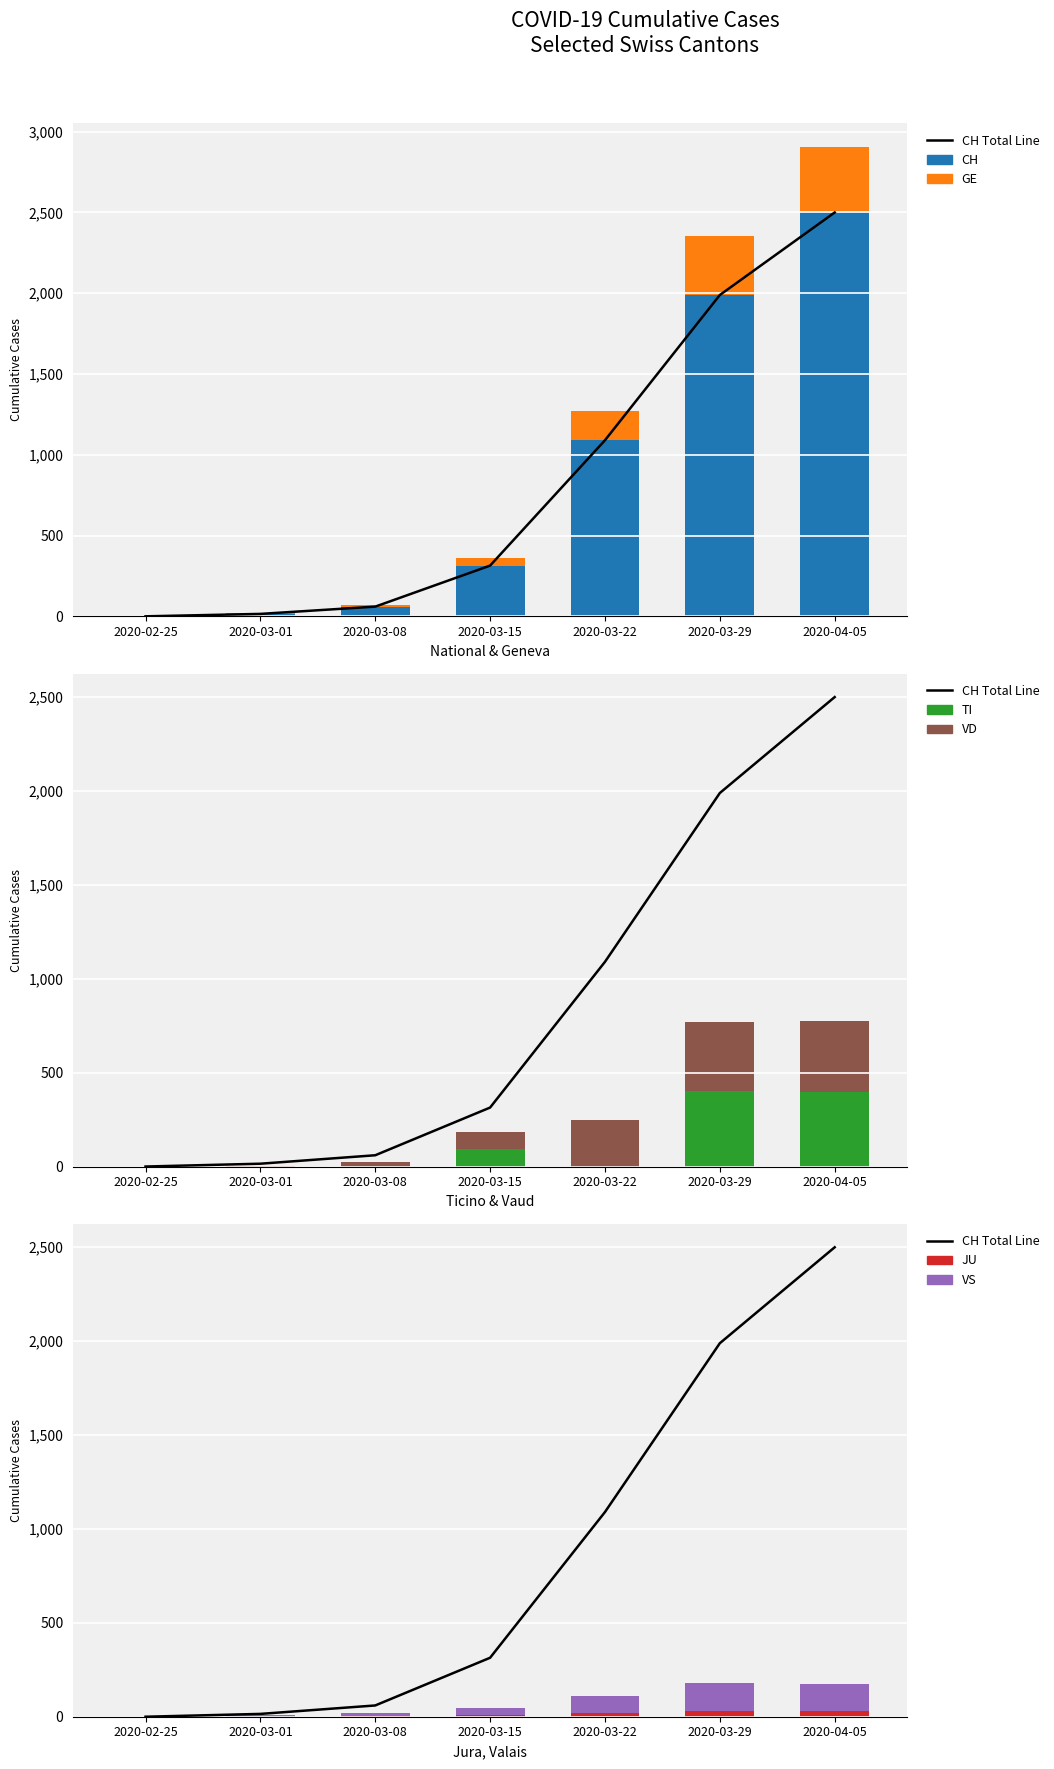

What is the label of the 1st bar from the left?

2020-02-25